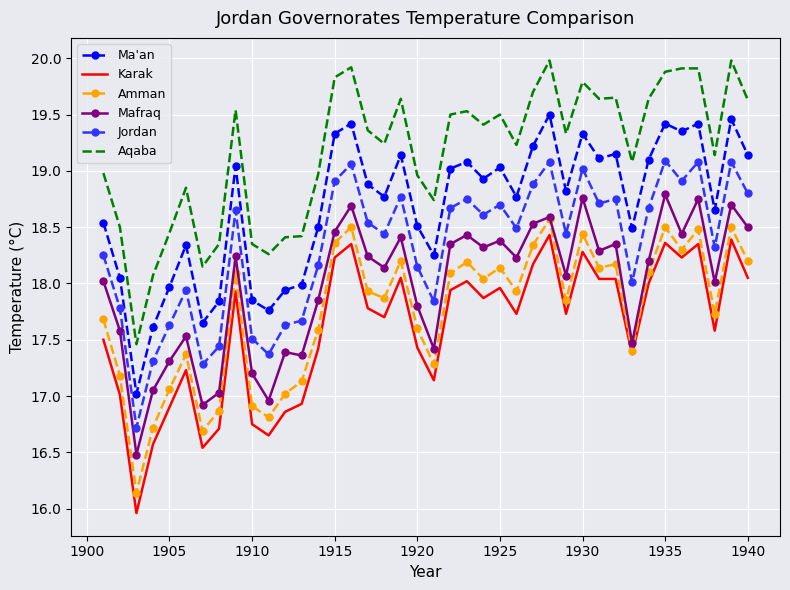

True or false: Aqaba has more than 1 interior local peaks.

True